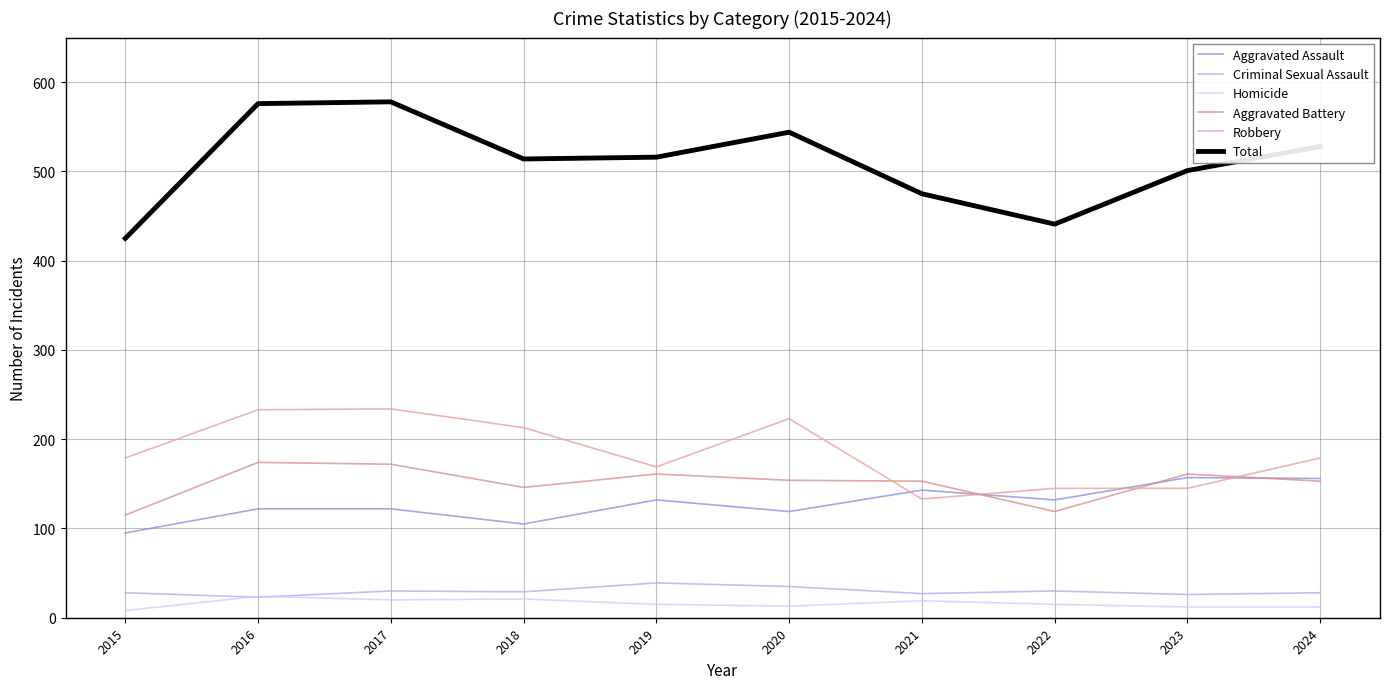

Reading right to left, list all the values displayed in this chart.

Aggravated Assault: 156	157	132	143	119	132	105	122	122	95
Criminal Sexual Assault: 28	26	30	27	35	39	29	30	23	28
Homicide: 12	12	15	19	13	15	21	20	24	8
Aggravated Battery: 153	161	119	153	154	161	146	172	174	115
Robbery: 179	145	145	133	223	169	213	234	233	179
Total: 528	501	441	475	544	516	514	578	576	425